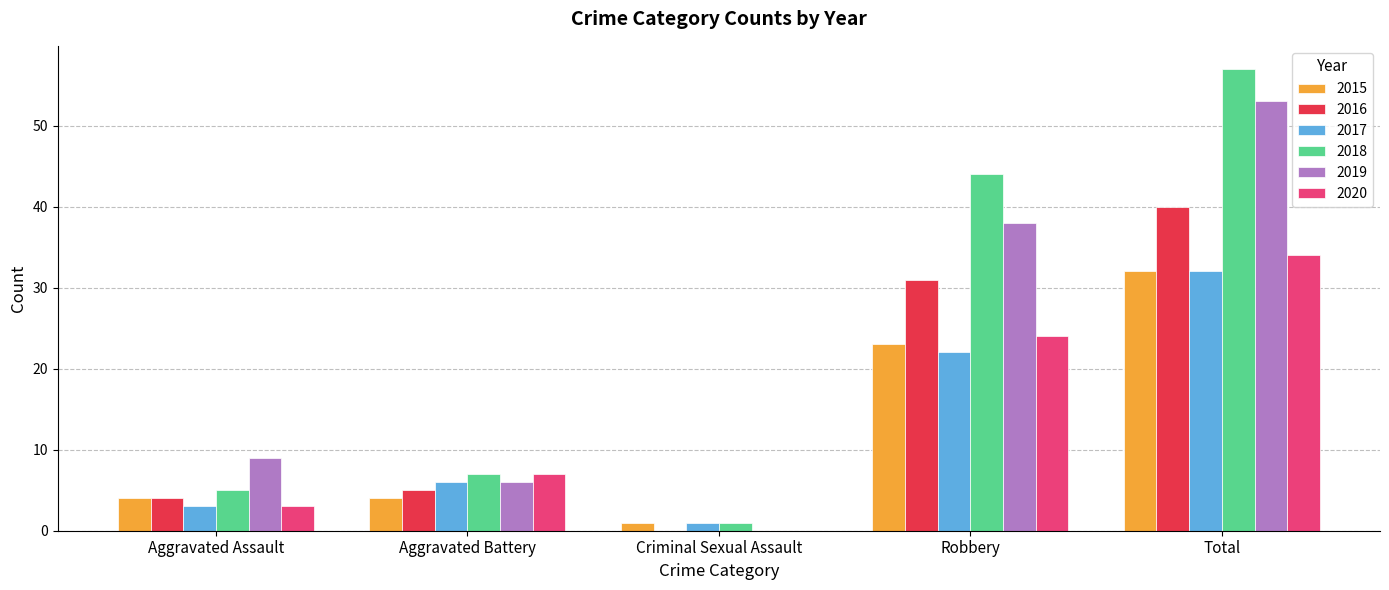

The 2017 series shows 35 at Robbery. True or false?

False